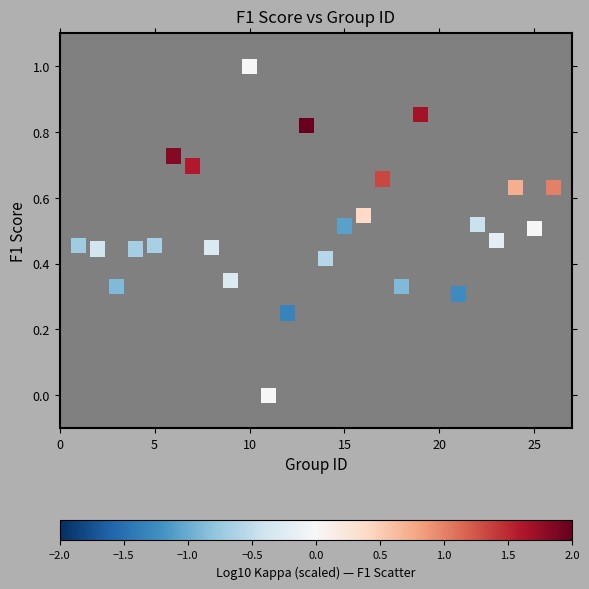

What is the range of Y values (max minus min)?

1.0